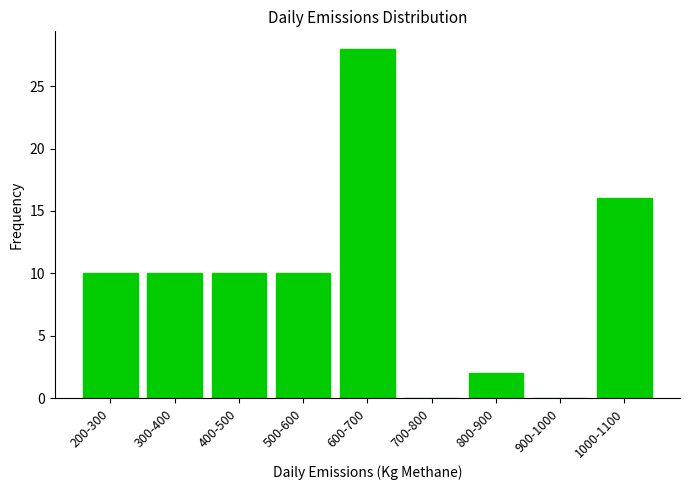

Reading left to right, list all the values displayed in this chart.

200-300=10	300-400=10	400-500=10	500-600=10	600-700=28	700-800=0	800-900=2	900-1000=0	1000-1100=16